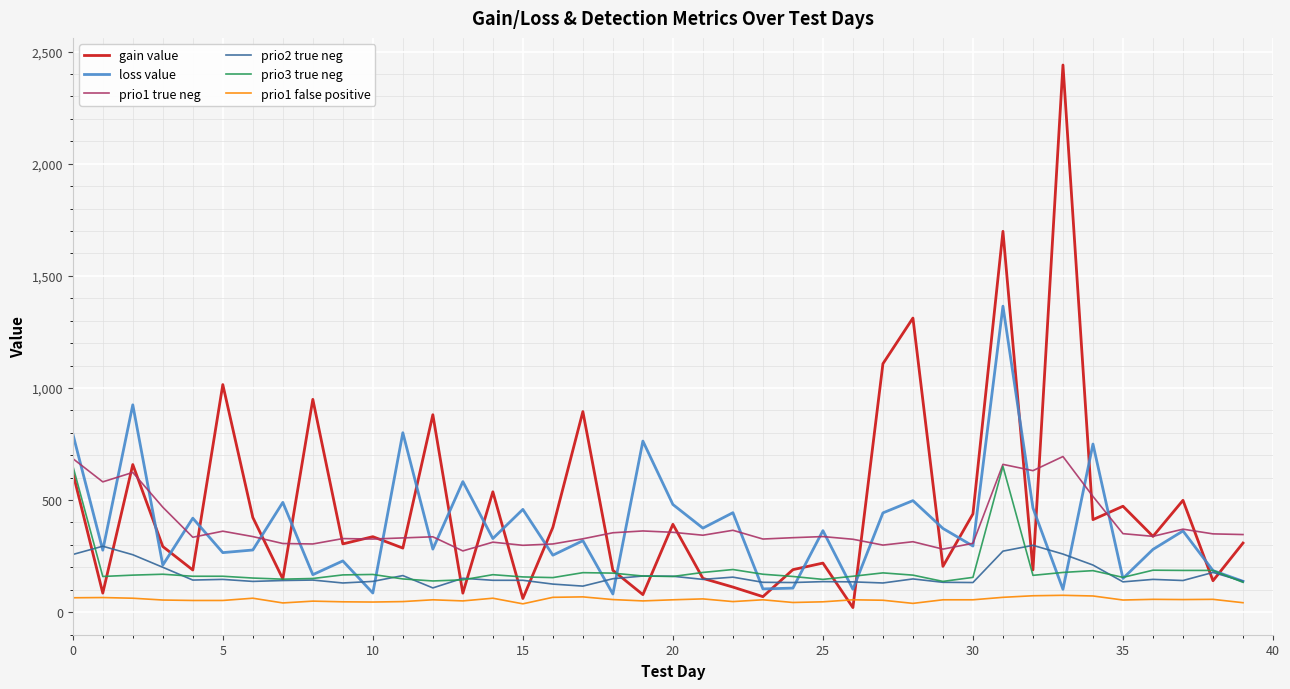

True or false: prio2 true neg and prio1 true neg intersect in this chart.

False